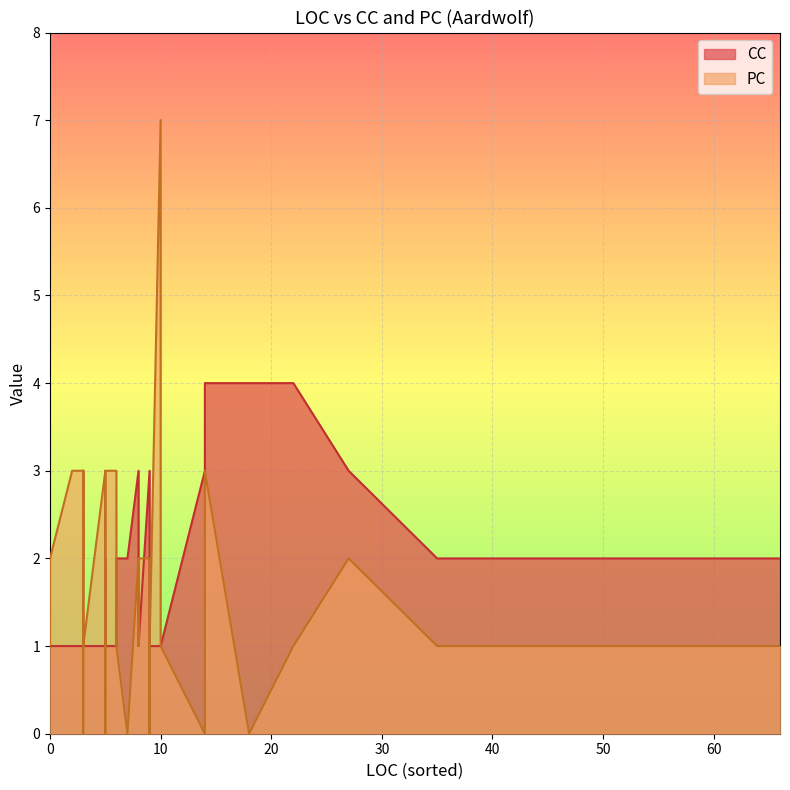

How many intersections are there between CC and PC?

10